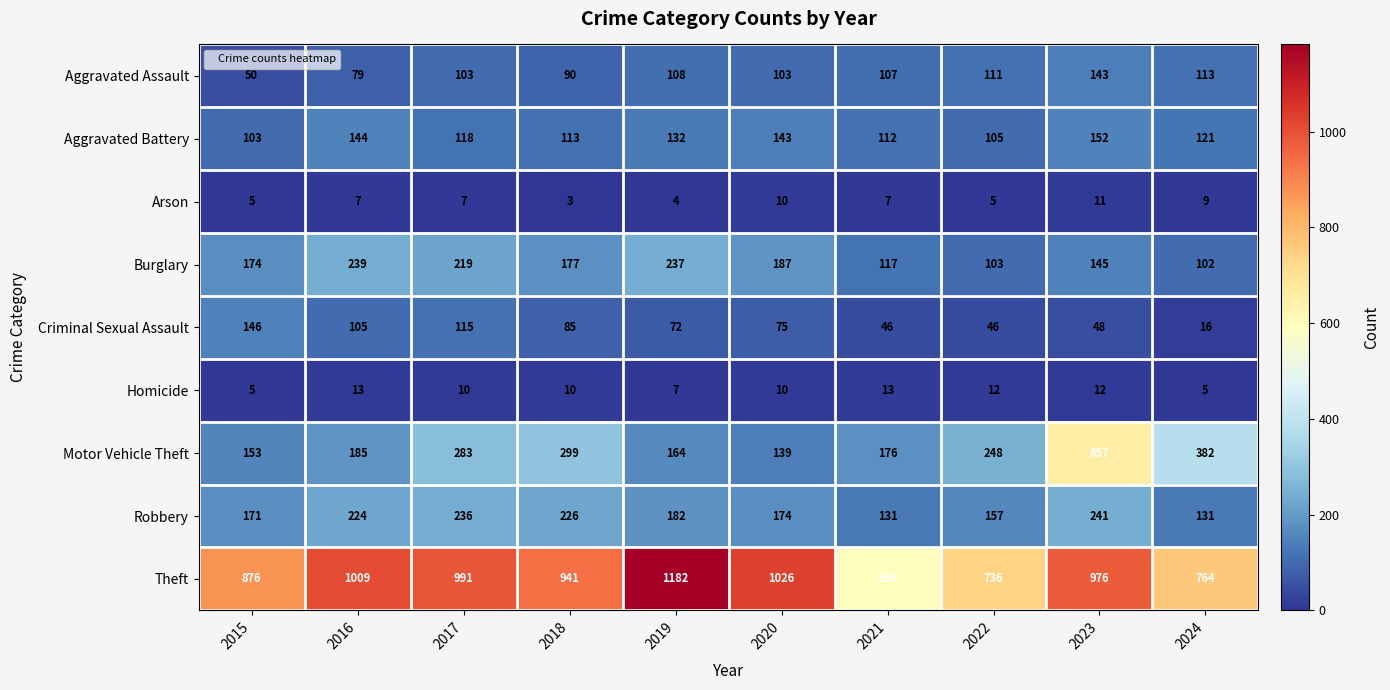

Which series has the largest total across all categories?

Theft